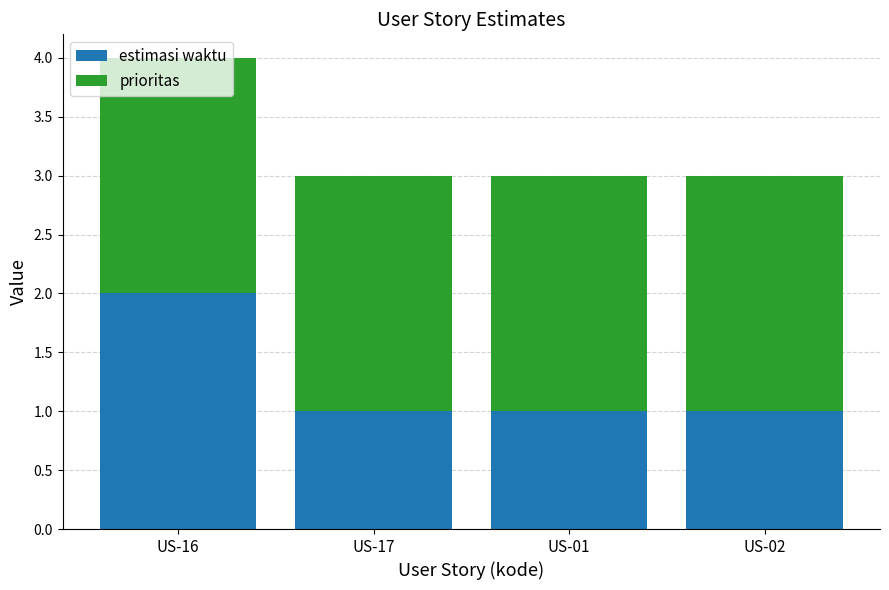

The value of estimasi waktu at US-01 is 1. True or false?

True